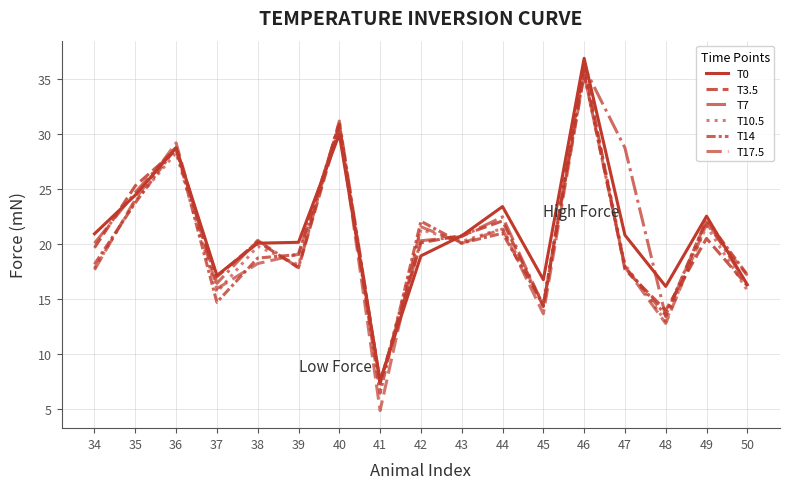

Does the chart have visible grid lines?

Yes